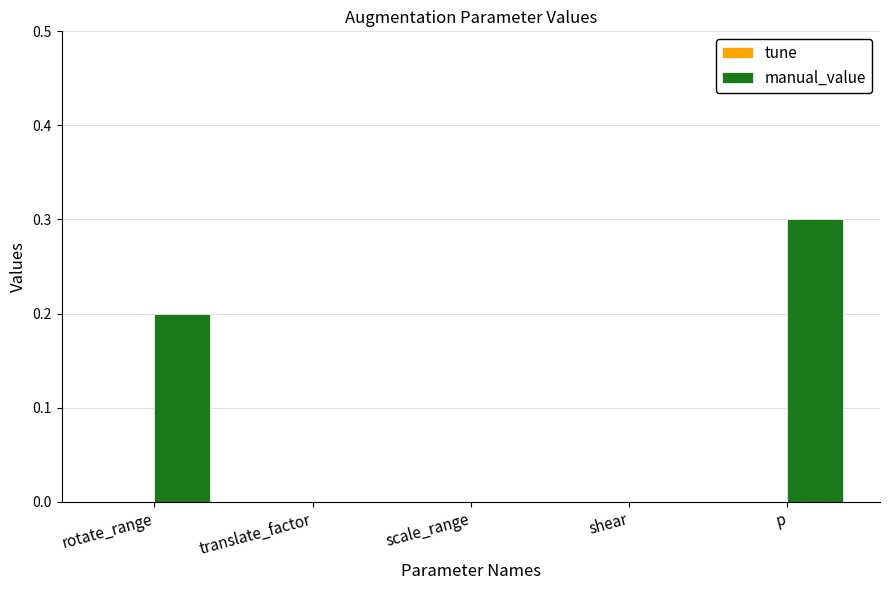

What is the greatest value displayed?

0.3